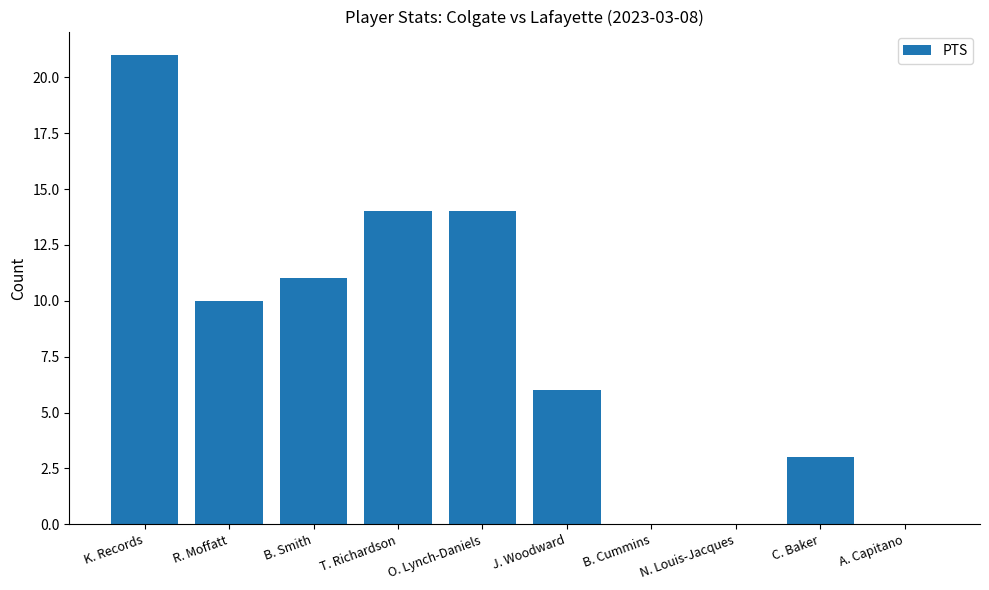

Which label corresponds to the largest value in the chart?

K. Records